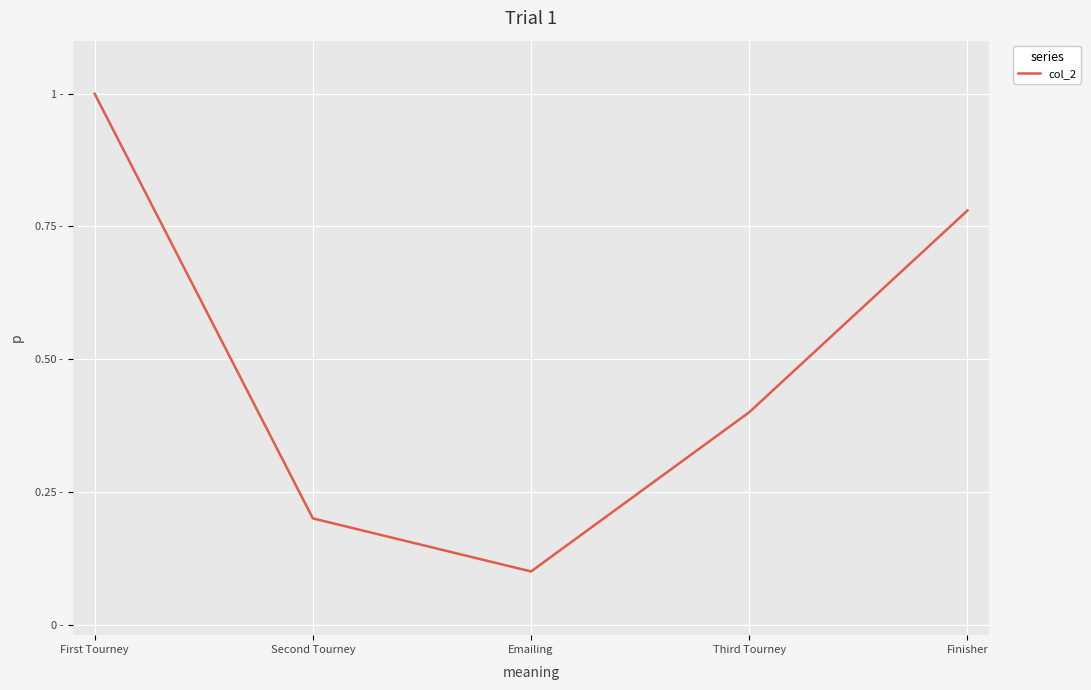

Which label corresponds to the smallest value in the chart?

Emailing